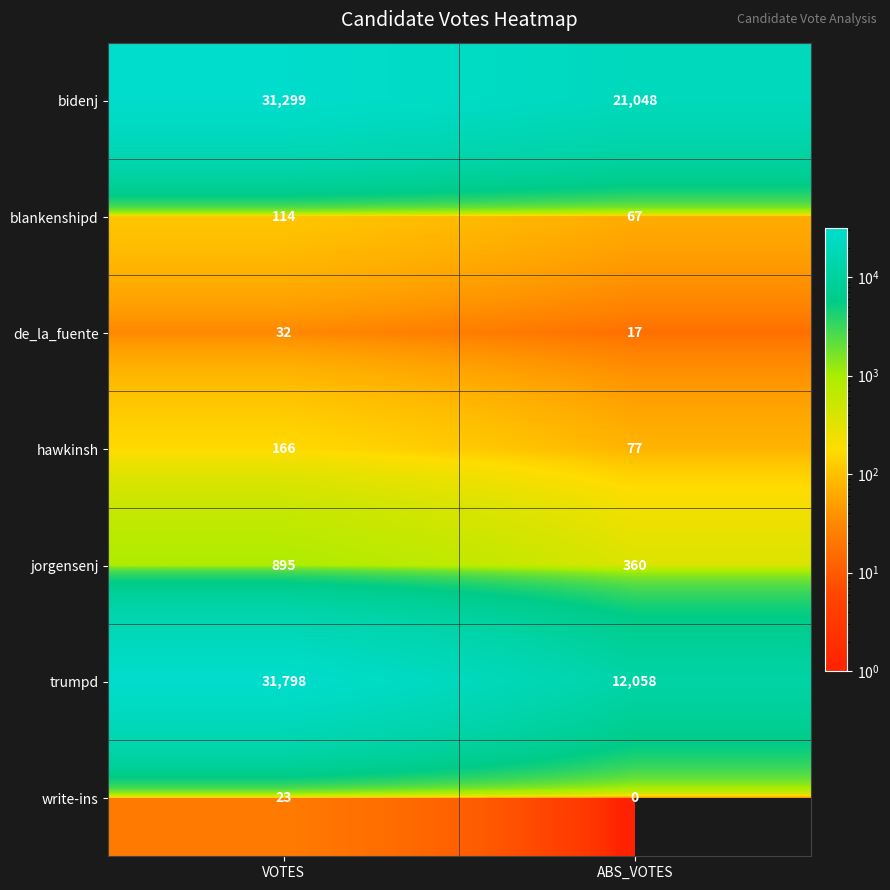

Is it true that trumpd equals 12058 at ABS_VOTES?

True